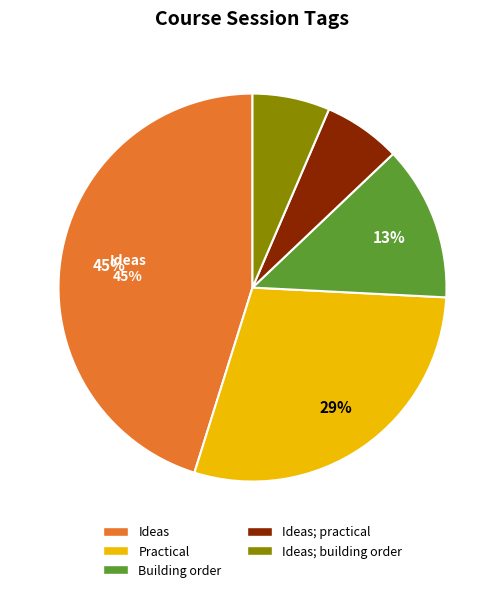

What is the largest slice in the pie chart?

Ideas